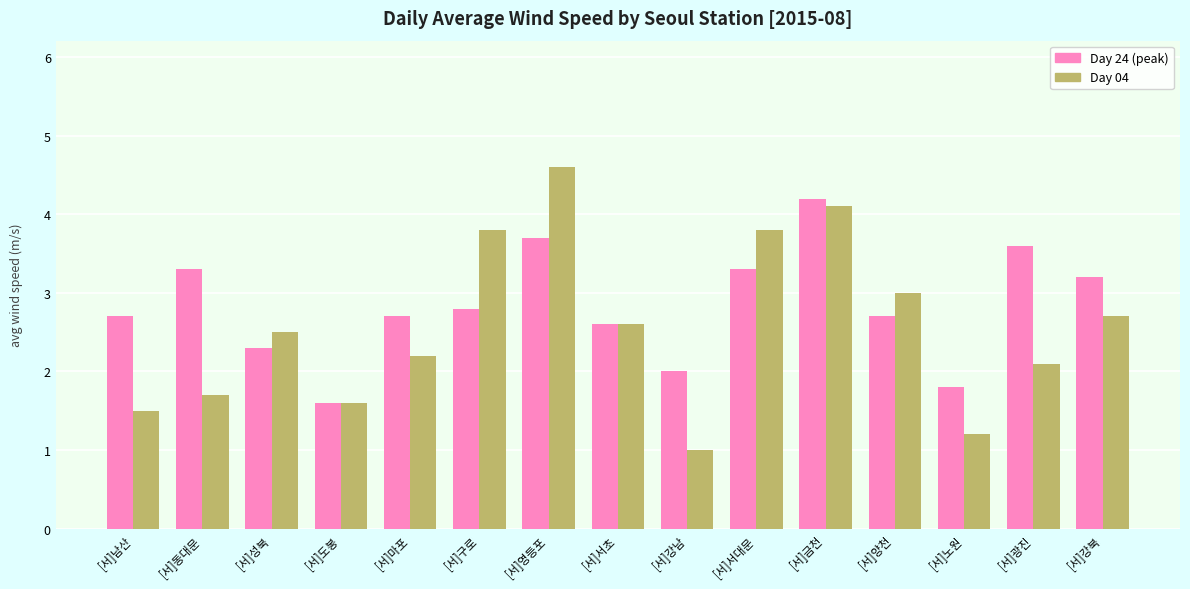

Reading left to right, what are all the values shown in this chart?

Day 24 (peak): 2.7	3.3	2.3	1.6	2.7	2.8	3.7	2.6	2.0	3.3	4.2	2.7	1.8	3.6	3.2
Day 04: 1.5	1.7	2.5	1.6	2.2	3.8	4.6	2.6	1.0	3.8	4.1	3.0	1.2	2.1	2.7